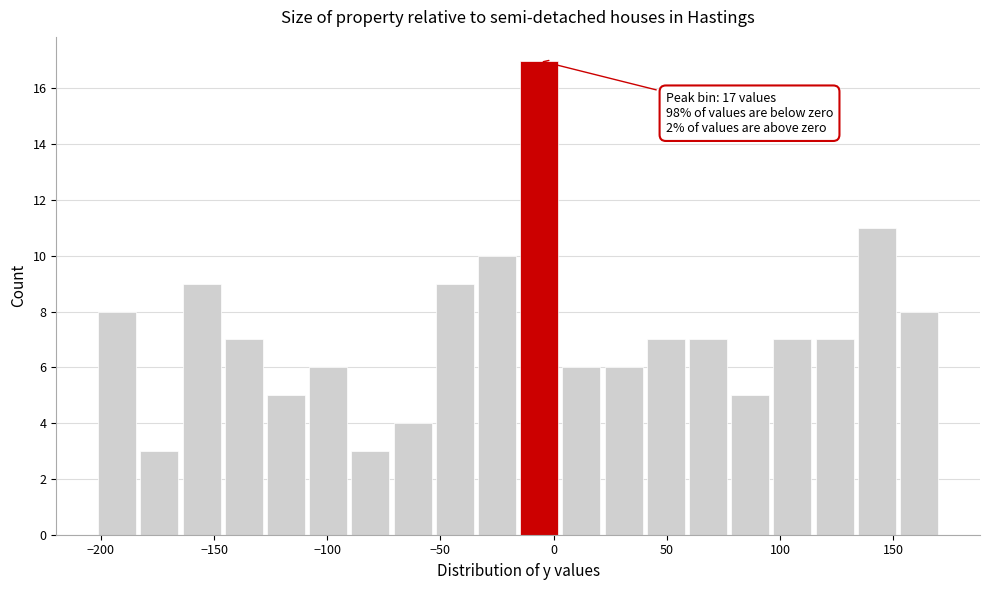

Read against the x-axis, roughly where is the centre of the tallest bar?

-5